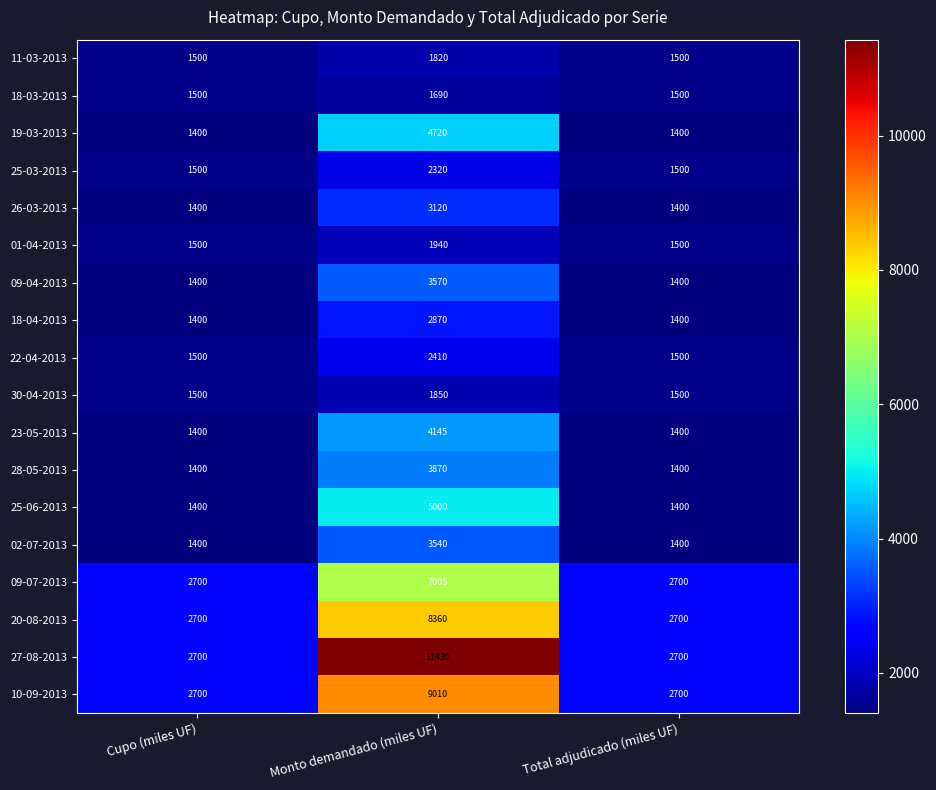

What is the spread (max minus min) of values at Cupo (miles UF)?

1300